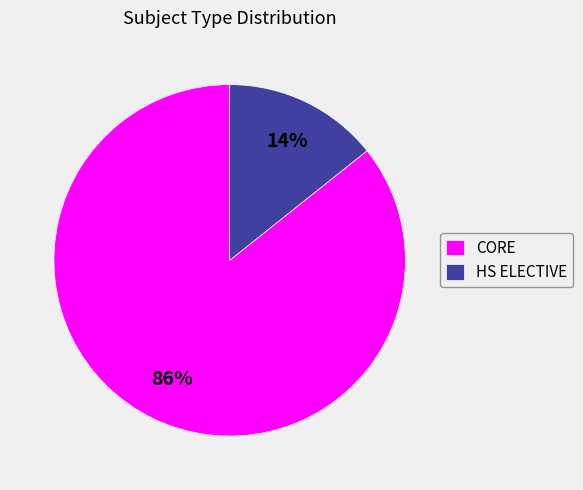

To the nearest percent, what is the combined percentage of HS ELECTIVE and CORE?

100%